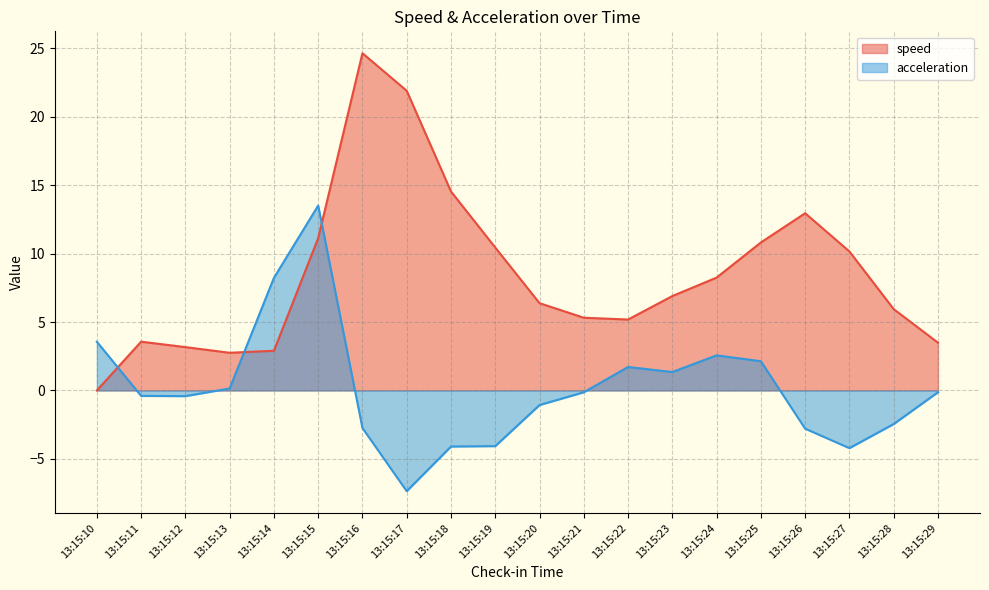

At how many categories does at least one series exceed 4?

15